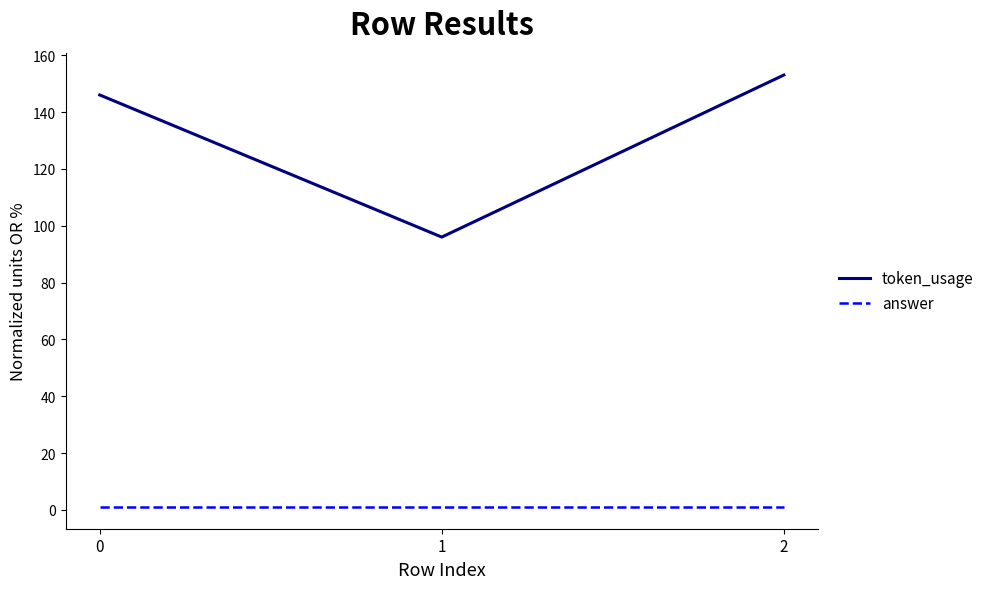

Is the value of token_usage at 0 greater than the value of answer at 2?

Yes